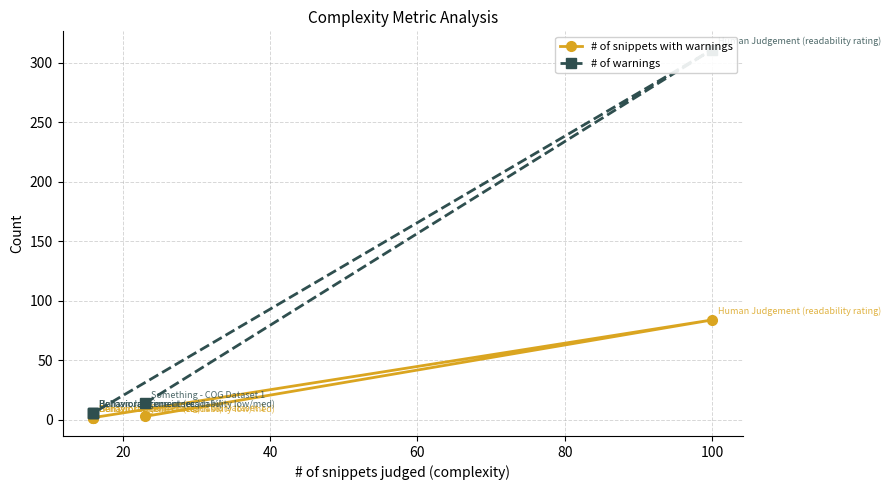

Which series has the largest total across all categories?

# of warnings